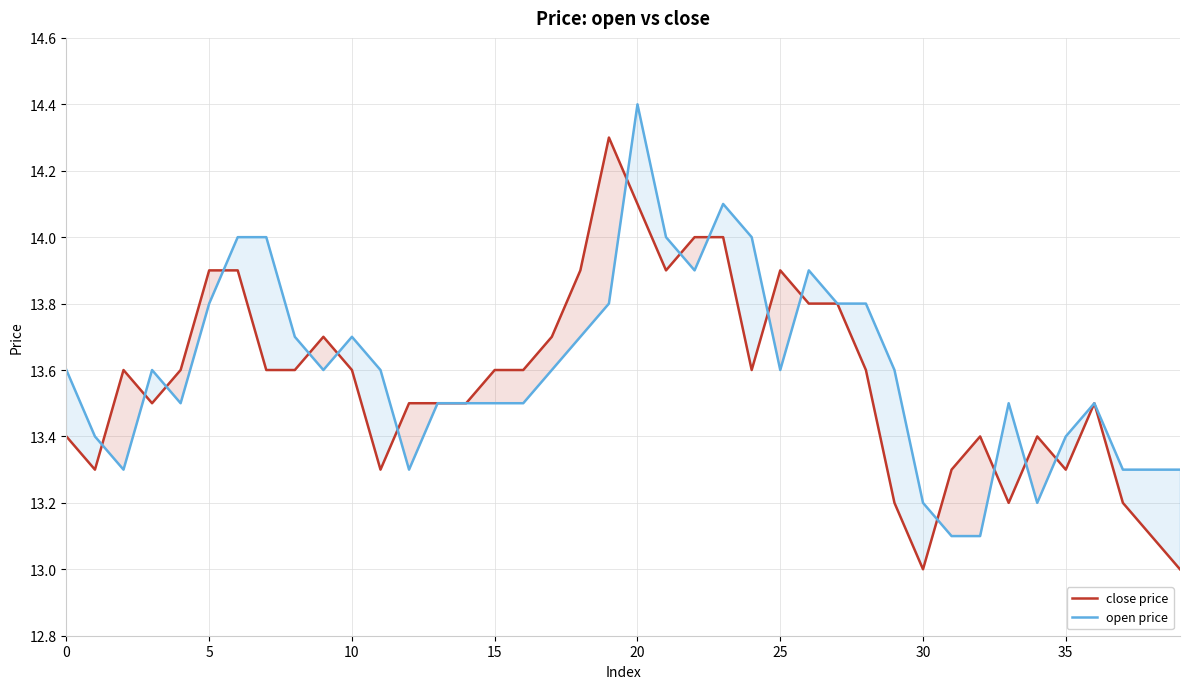

Does the chart have visible grid lines?

Yes